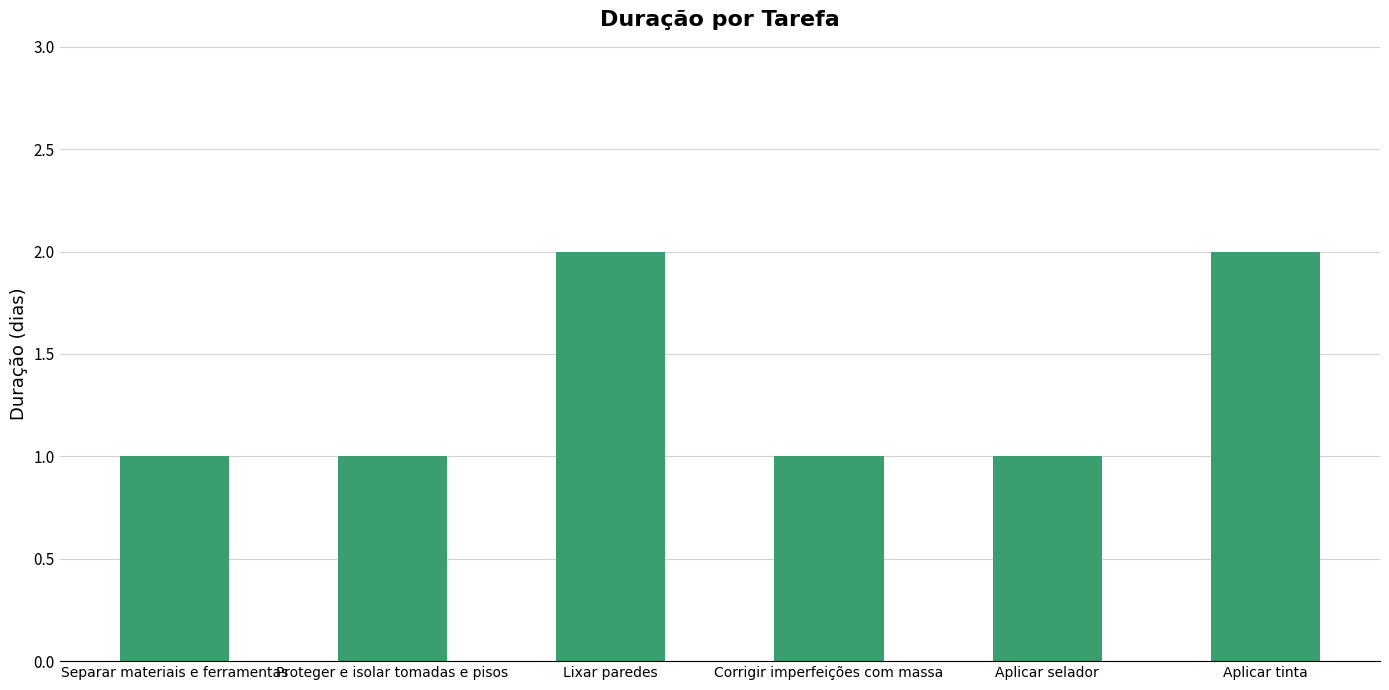

What is the sum of the values at Proteger e isolar tomadas e pisos and Aplicar selador?

2